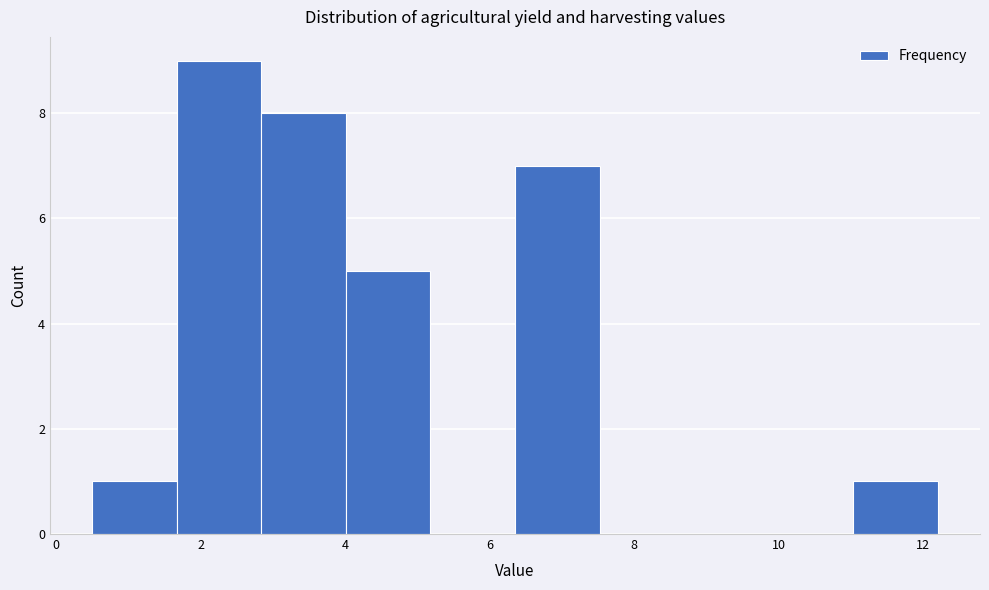

Over which range of the x-axis is the bar tallest?

1.6 to 2.8